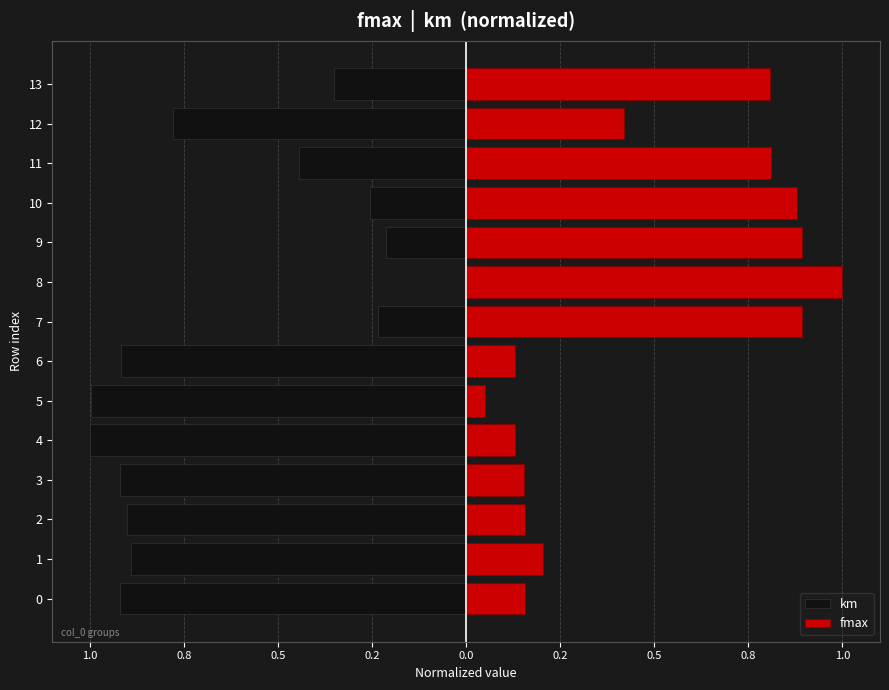

Reading right to left, what are all the values shown in this chart?

km: -0.4	-0.8	-0.4	-0.3	-0.2	0.0	-0.2	-0.9	-1.0	-1.0	-0.9	-0.9	-0.9	-0.9
fmax: 0.8	0.4	0.8	0.9	0.9	1.0	0.9	0.1	0.1	0.1	0.2	0.2	0.2	0.2